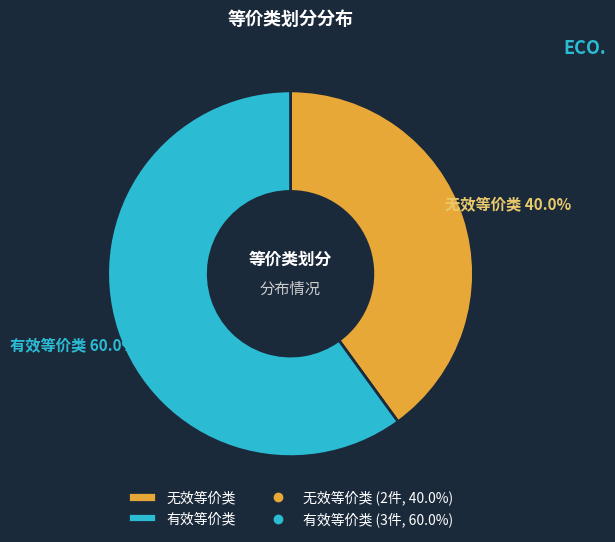

Is there any slice that represents more than half of the pie?

Yes